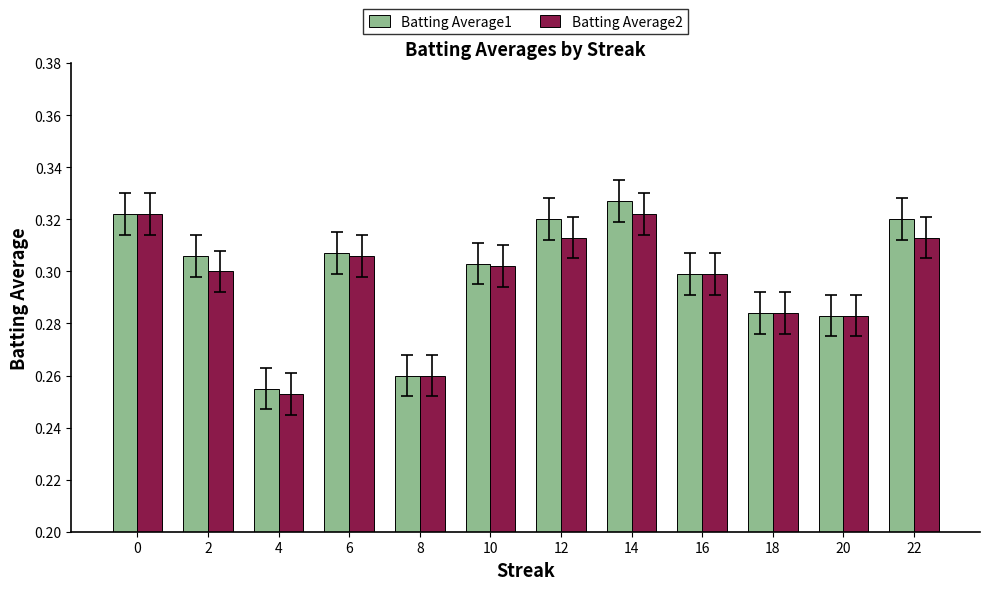

Which series has the largest total across all categories?

Batting Average1